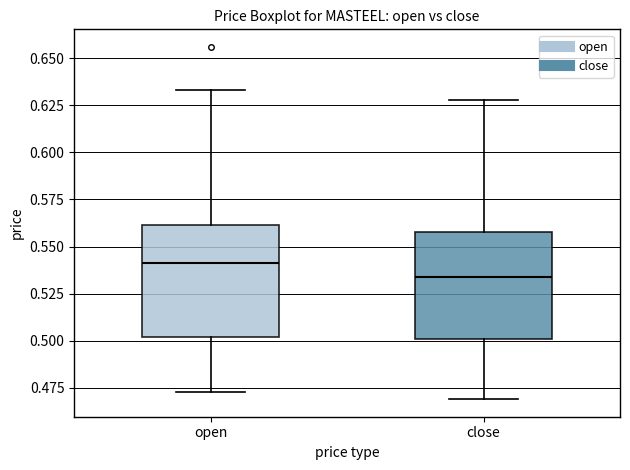

Which box's median line is the highest?

open